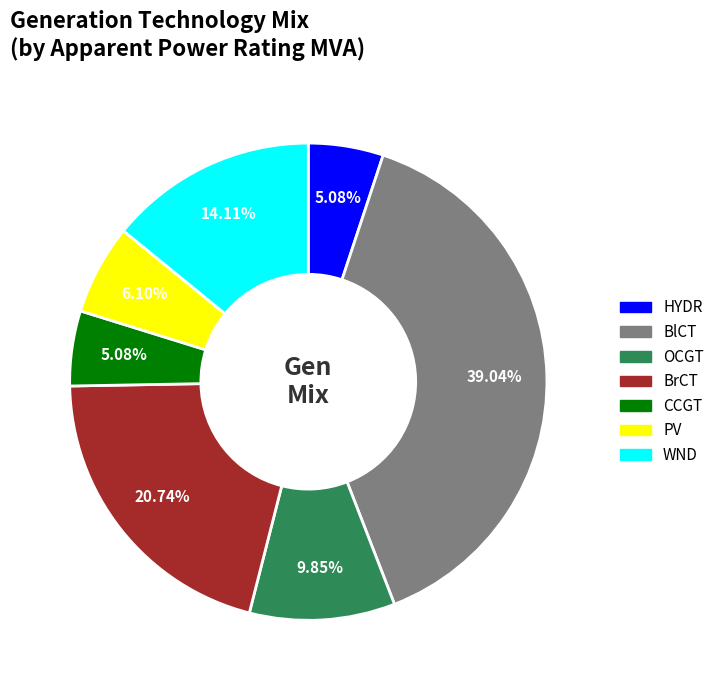

How many slices are in this pie chart?

7